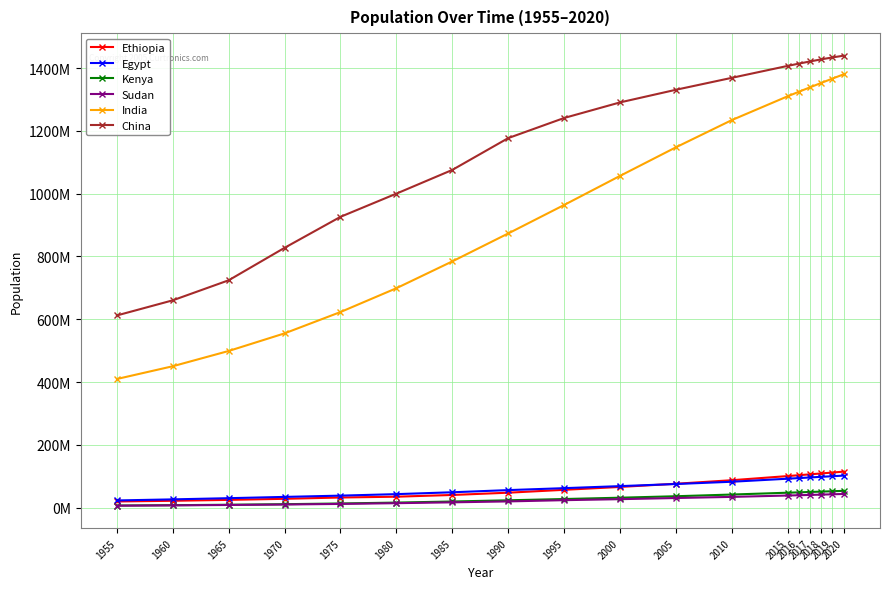

True or false: India and Egypt intersect in this chart.

False